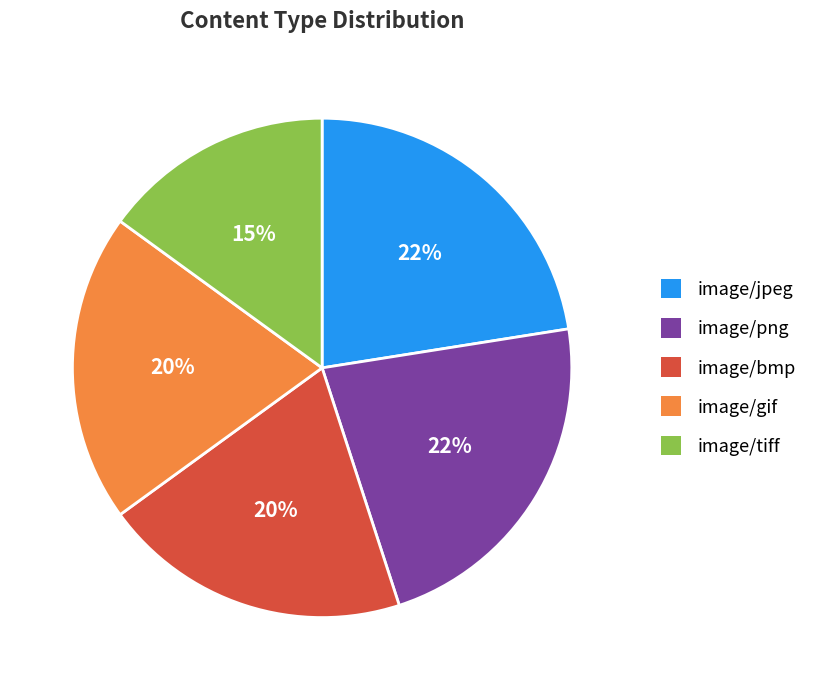

How many slices are in this pie chart?

5